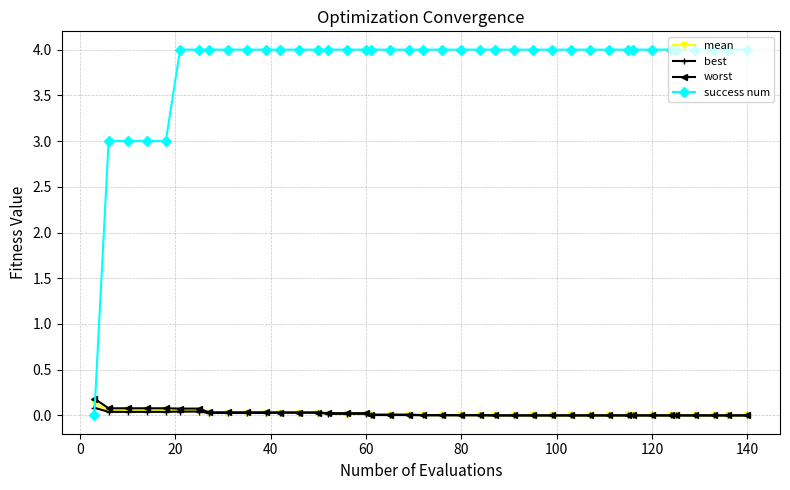

List the series in order of their peak value, lowest first.

best, mean, worst, success num